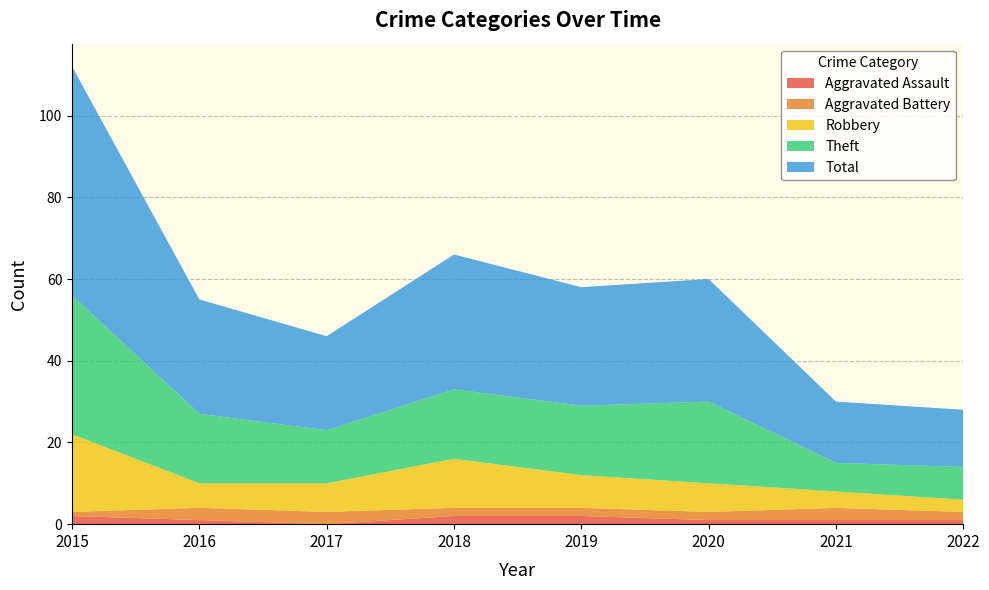

Reading left to right, transcribe all the data shown in this chart.

Aggravated Assault: 2015=2	2016=1	2017=0	2018=2	2019=2	2020=1	2021=1	2022=1
Aggravated Battery: 2015=1	2016=3	2017=3	2018=2	2019=2	2020=2	2021=3	2022=2
Robbery: 2015=19	2016=6	2017=7	2018=12	2019=8	2020=7	2021=4	2022=3
Theft: 2015=34	2016=17	2017=13	2018=17	2019=17	2020=20	2021=7	2022=8
Total: 2015=56	2016=28	2017=23	2018=33	2019=29	2020=30	2021=15	2022=14